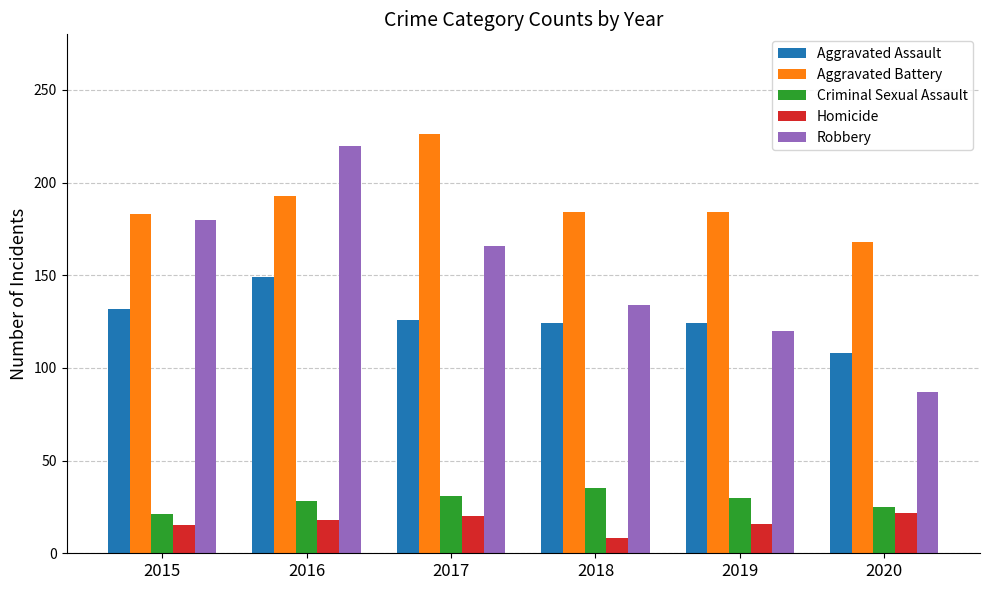

At how many categories does at least one series exceed 114?

6